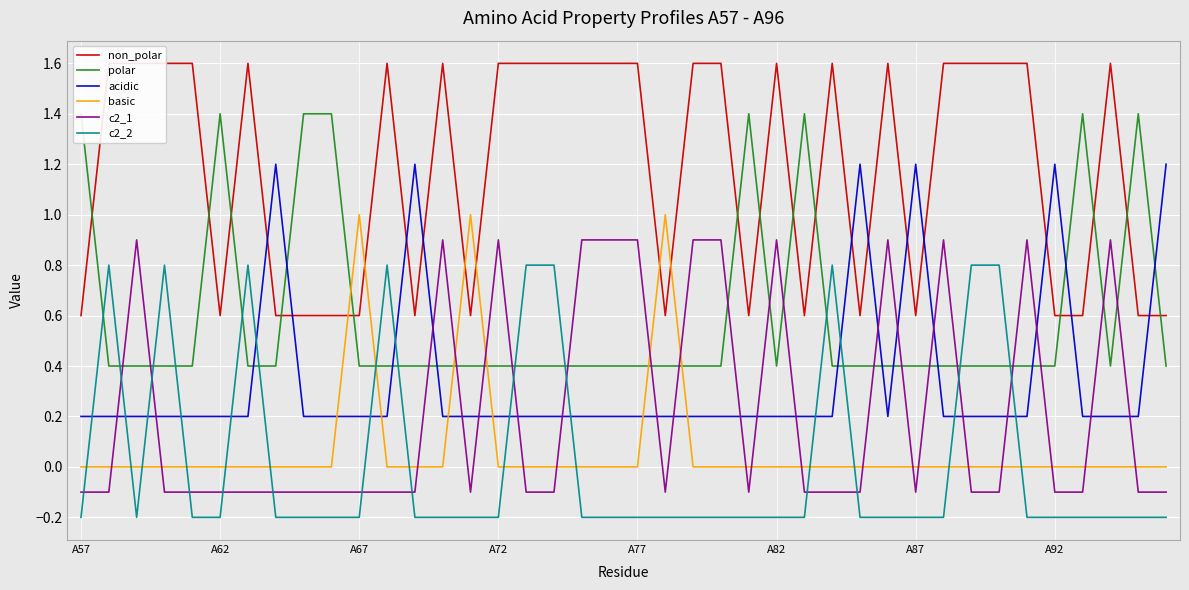

True or false: c2_2 and acidic intersect in this chart.

True